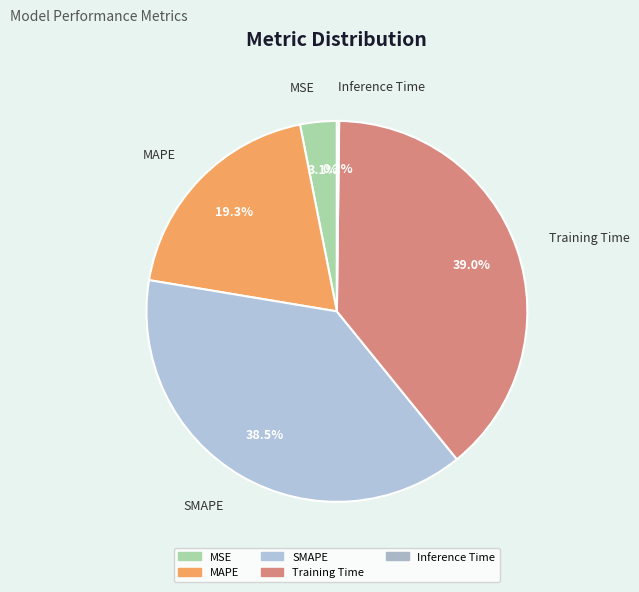

To the nearest percent, what percentage of the pie is MSE?

3%